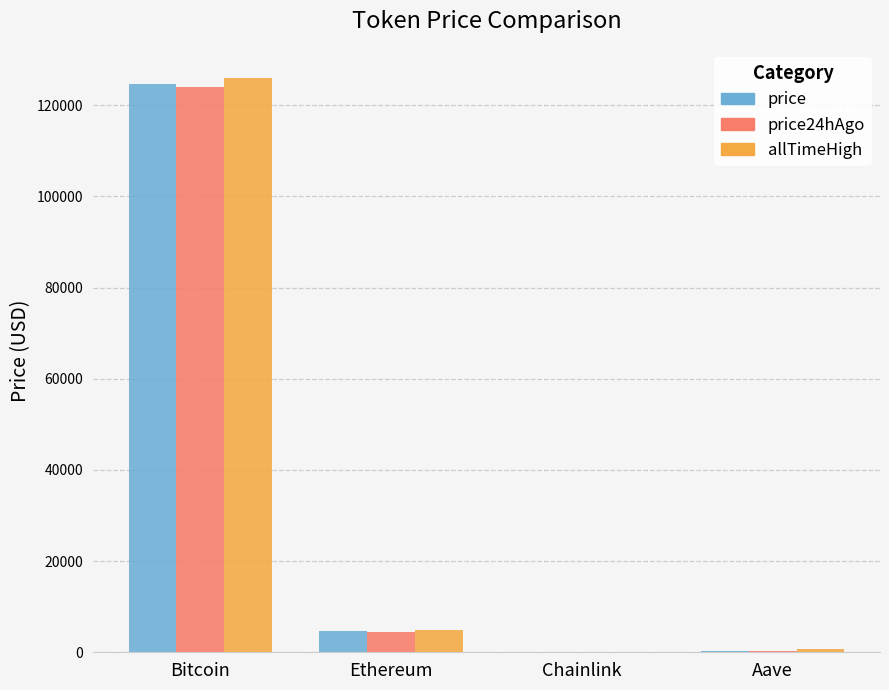

What is the greatest value displayed?

126080.0